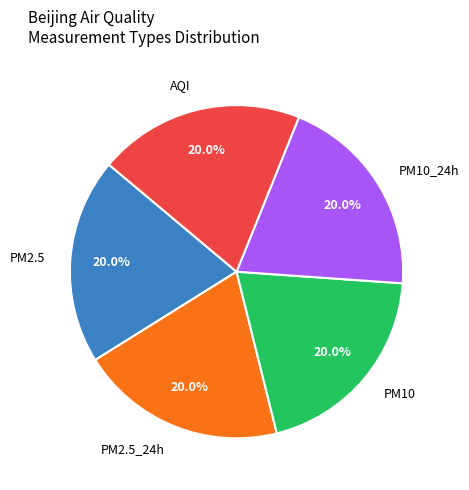

Combined, what portion of the pie is PM2.5 and PM10_24h?

40.0%